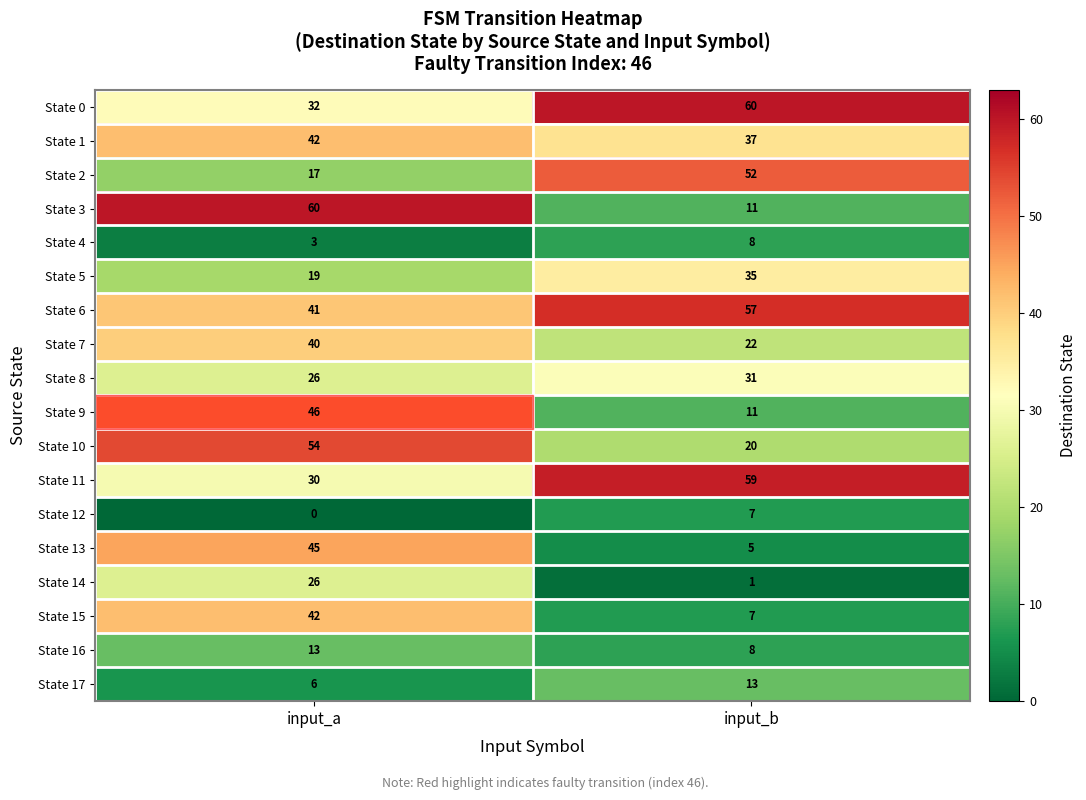

What is the sum of all State 7 values?

62